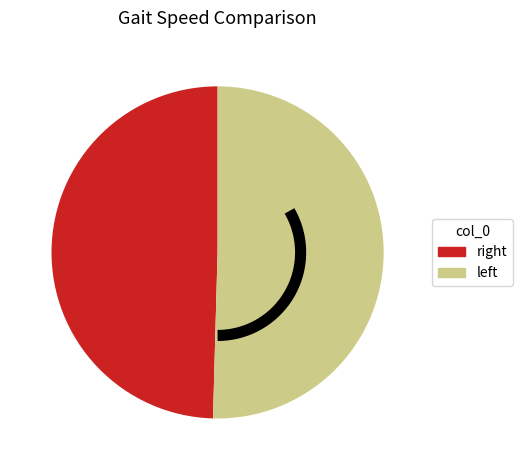

Which category has the smallest portion of the pie?

right